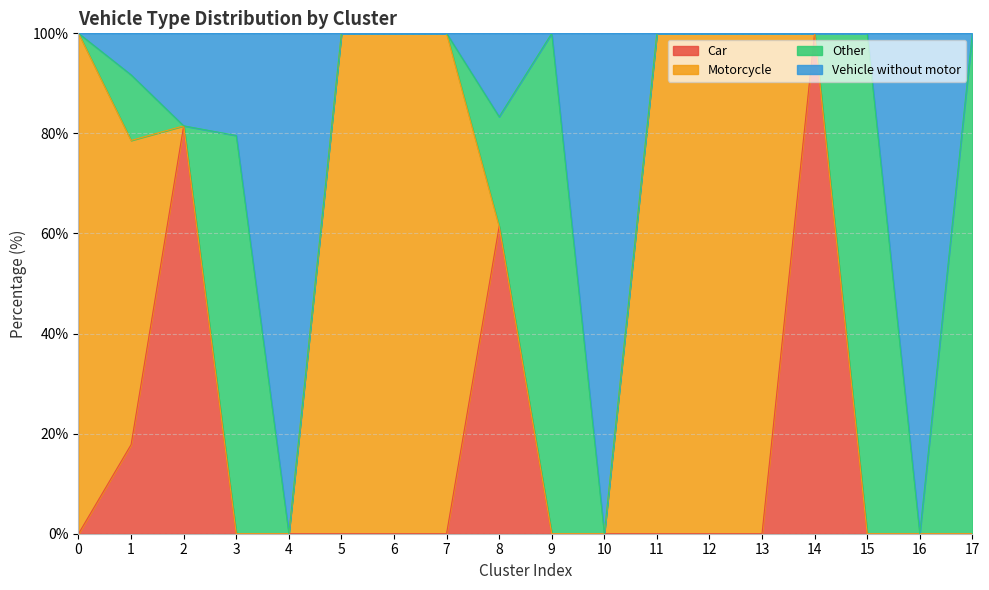

What is the difference between the maximum and minimum values in the Car series?

100.0